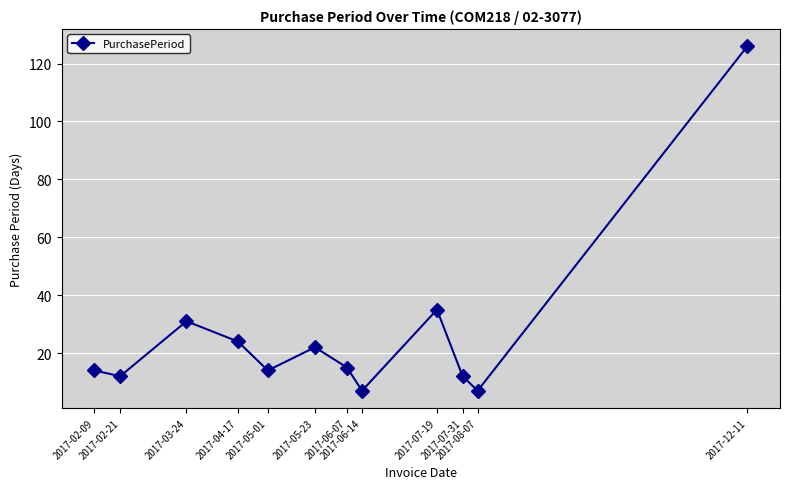

True or false: the data shows 31 at 2017-04-17.

False